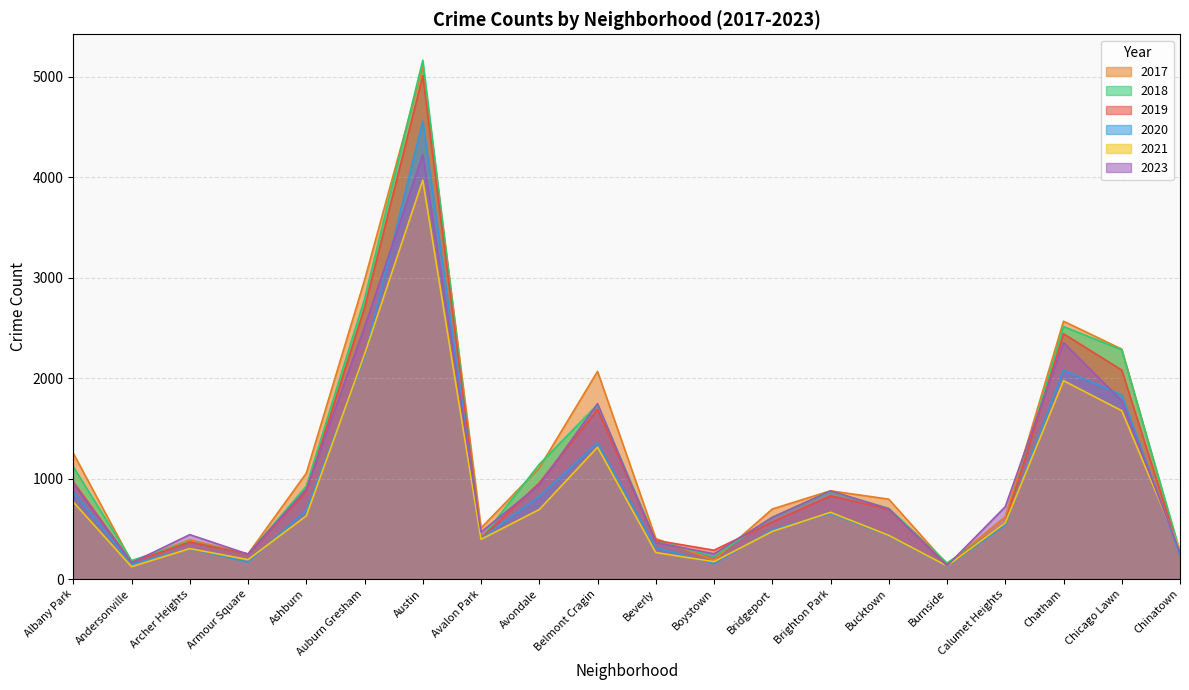

The 2021 series shows 3970 at Austin. True or false?

True